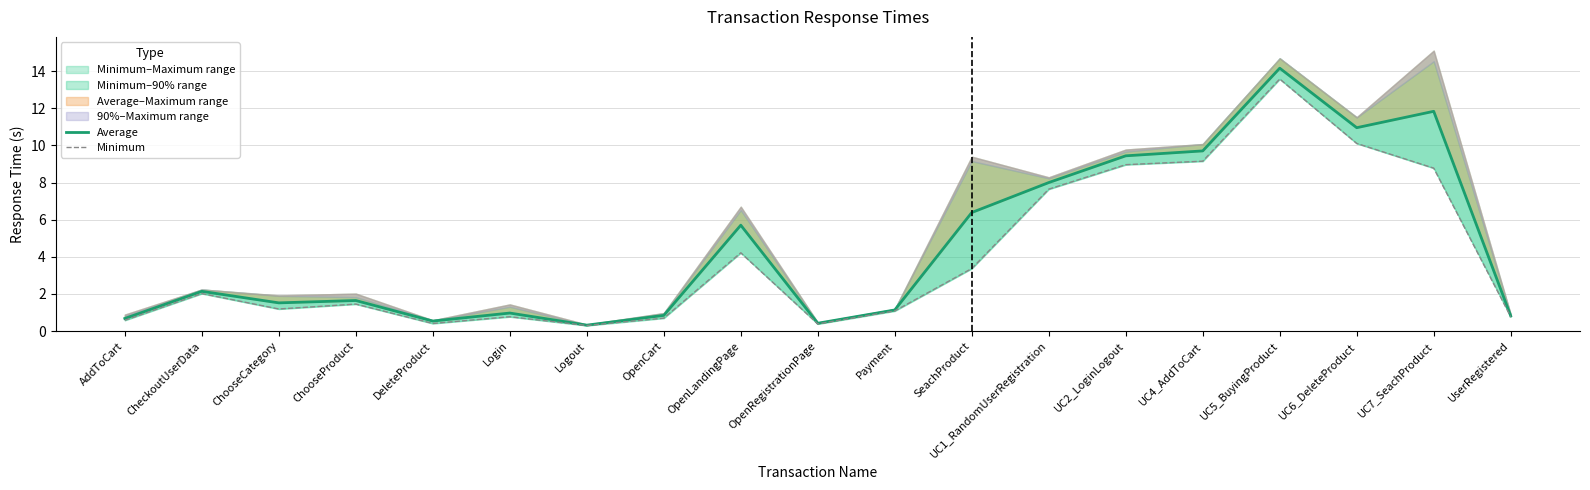

True or false: Minimum has a value of 0.6 at OpenRegistrationPage.

False